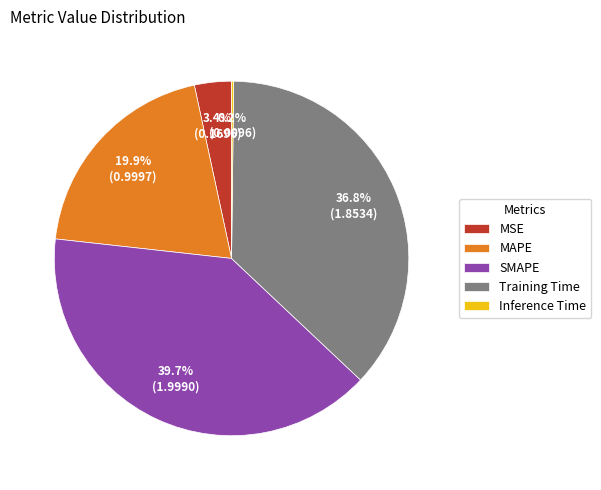

Which has a higher value, MSE or Training Time?

Training Time